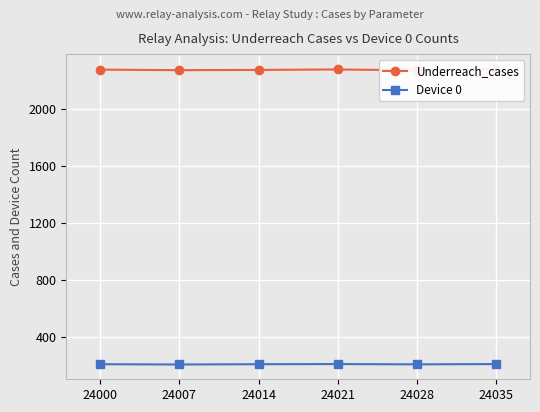

How many lines are shown in the chart?

2